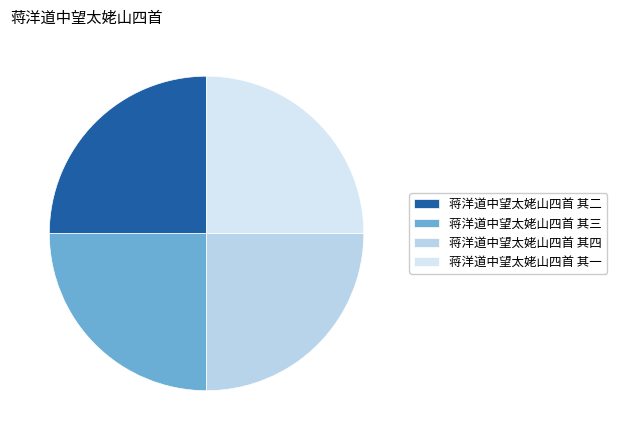

Does 蒋洋道中望太姥山四首 其三 account for over 50% of the chart?

No